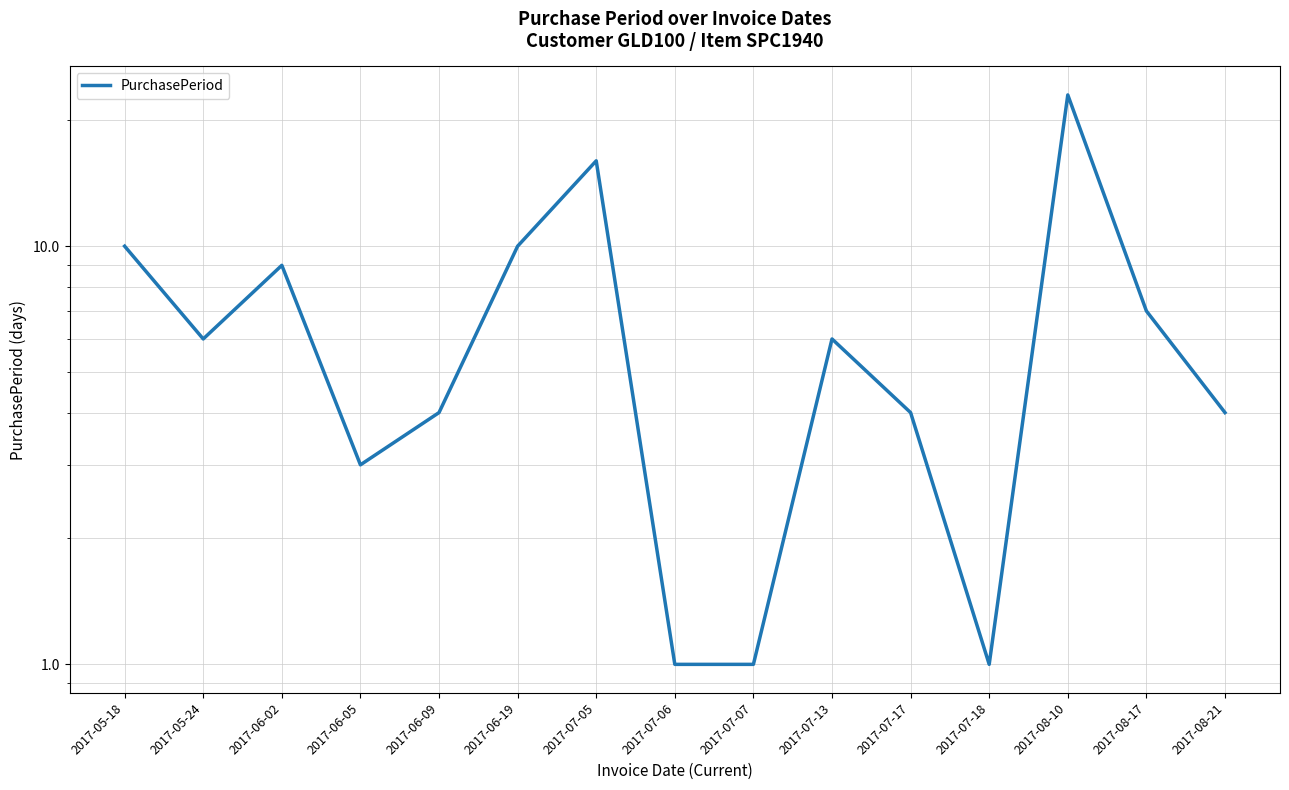

At which category does the chart reach its minimum across all series?

2017-07-06